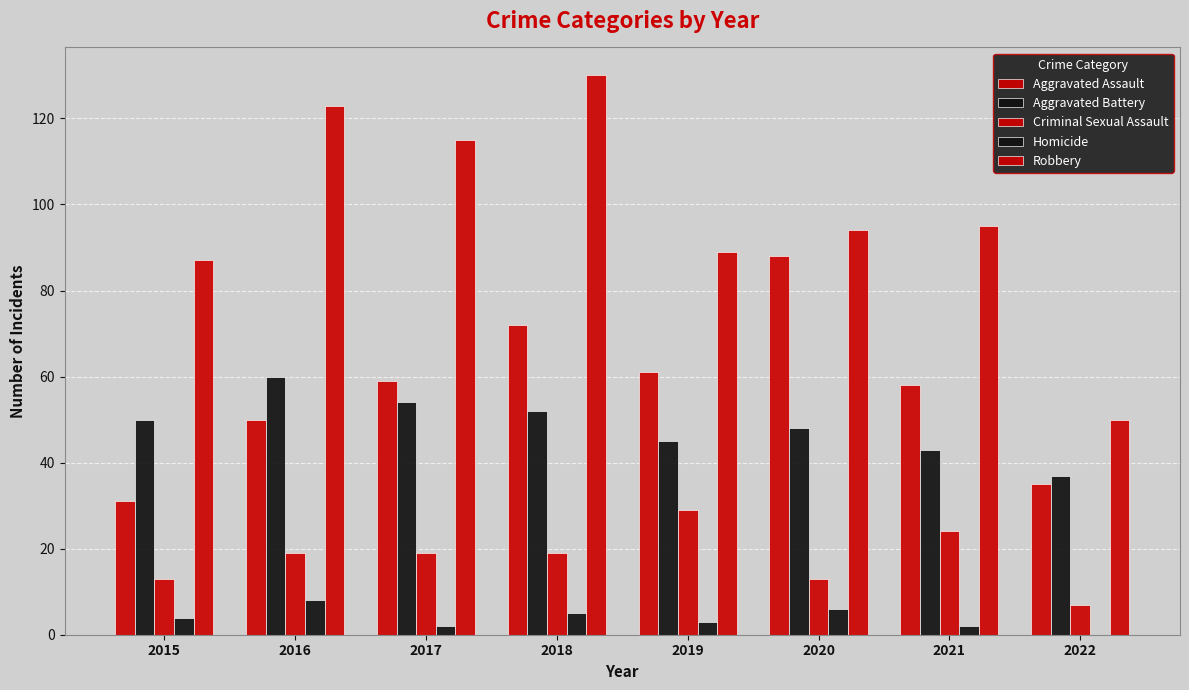

What is the sum of all Aggravated Assault values?

454